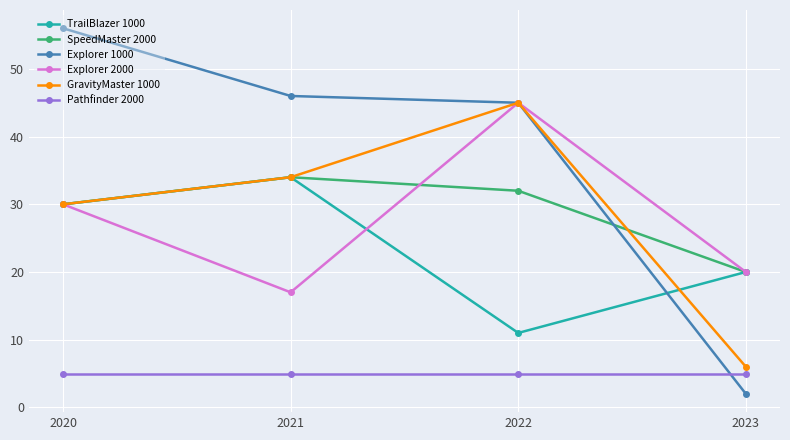

List the labels in order of Explorer 1000 value, smallest first.

2023, 2022, 2021, 2020